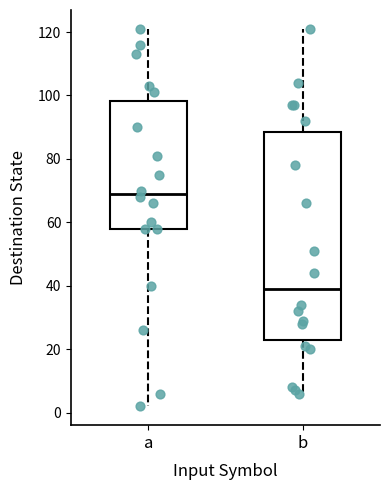

Reading left to right, read every box against the y-axis: the position of its median line, the range the box covers, and the ends of its whiskers. The values are not printed on the chart, so give them approximately, as read against the axis.

a: median 70, box 58 to 98, whiskers 2 to 122
b: median 40, box 22 to 88, whiskers 6 to 122